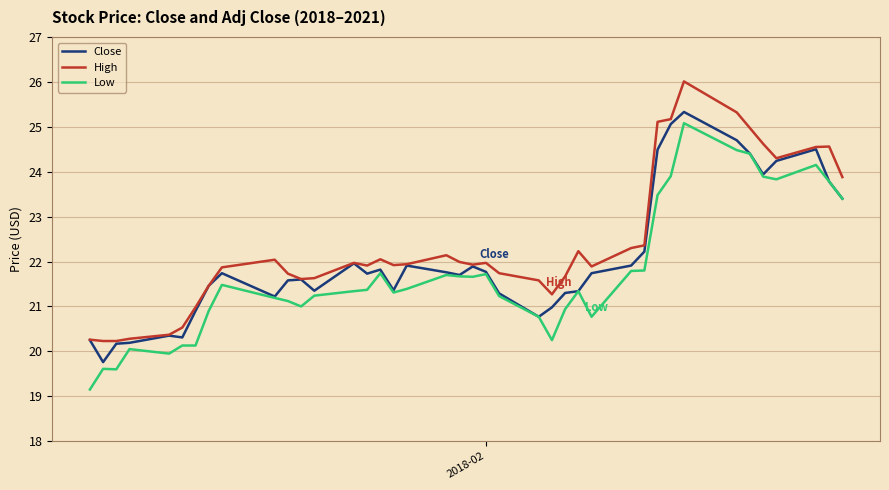

What is the greatest value displayed?

26.0